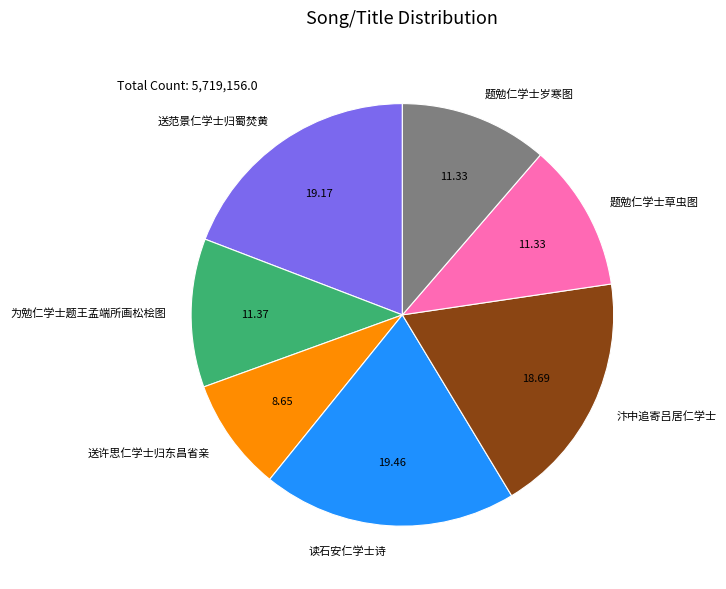

What is the smallest slice in the pie chart?

送许思仁学士归东昌省亲